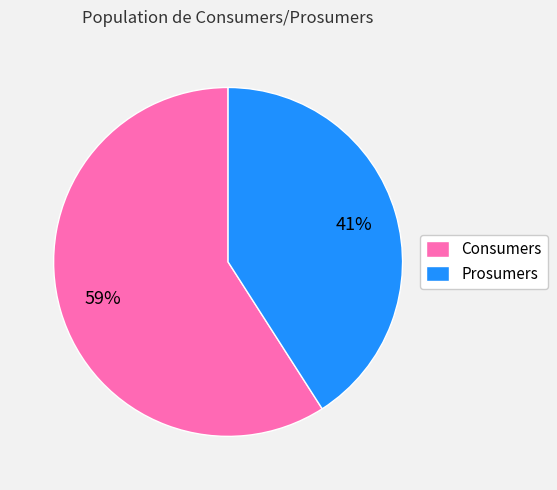

How many segments does this pie chart have?

2